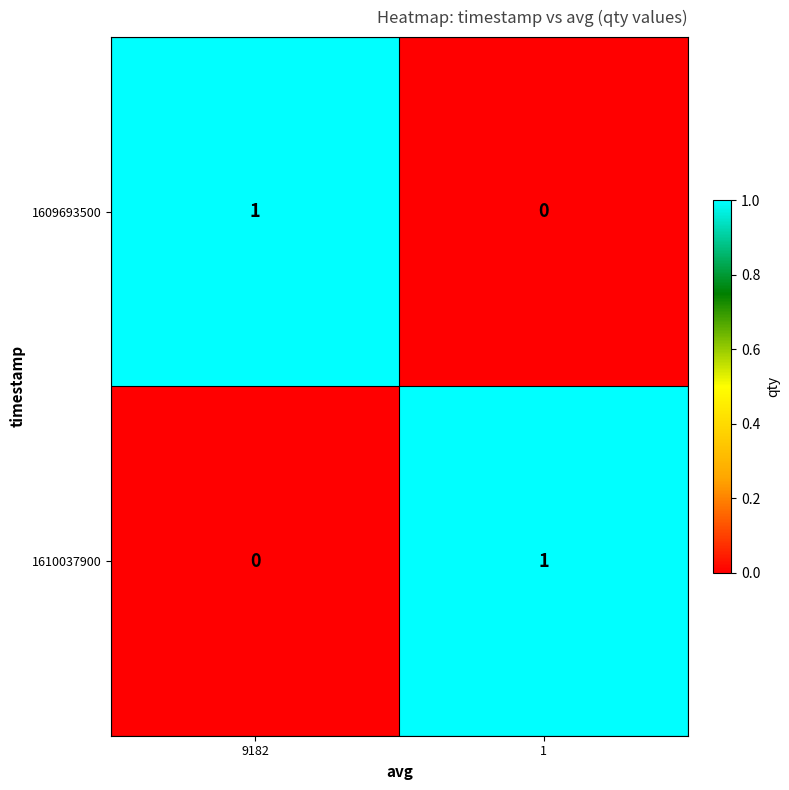

The value of 1610037900 at 1 is 2. True or false?

False